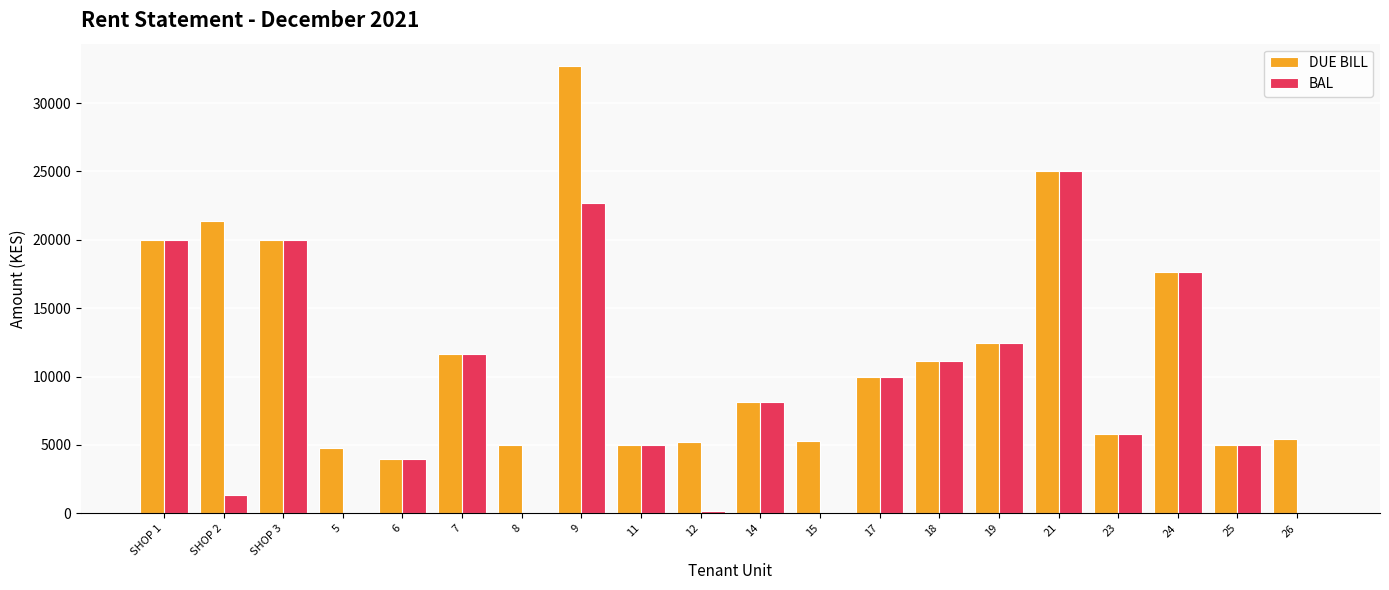

What is the sum of the DUE BILL values at 12 and 23?

11025